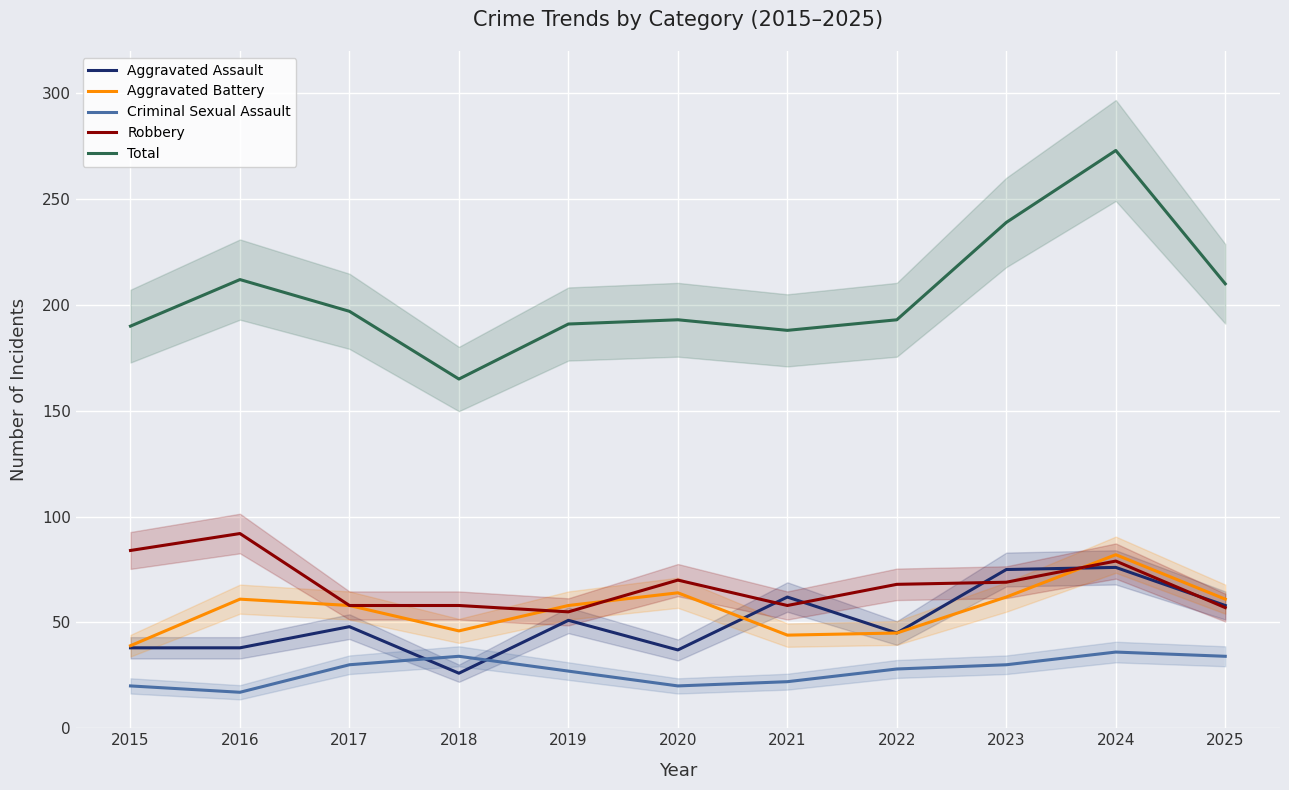

True or false: Robbery and Total cross at least once.

False